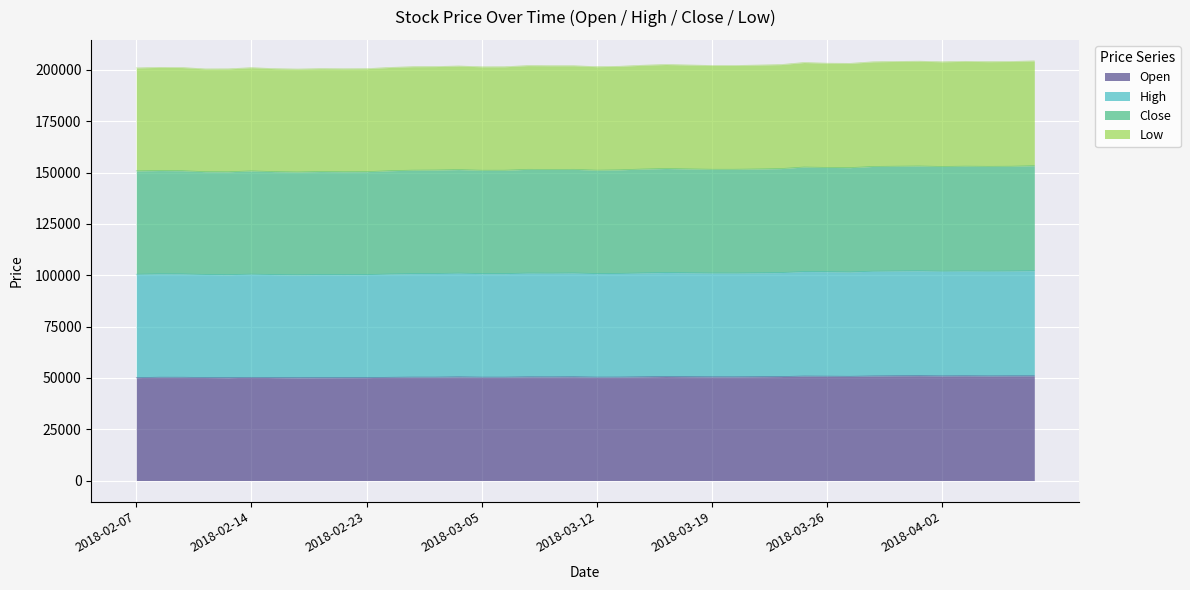

What position from the right is 2018-02-20?

33